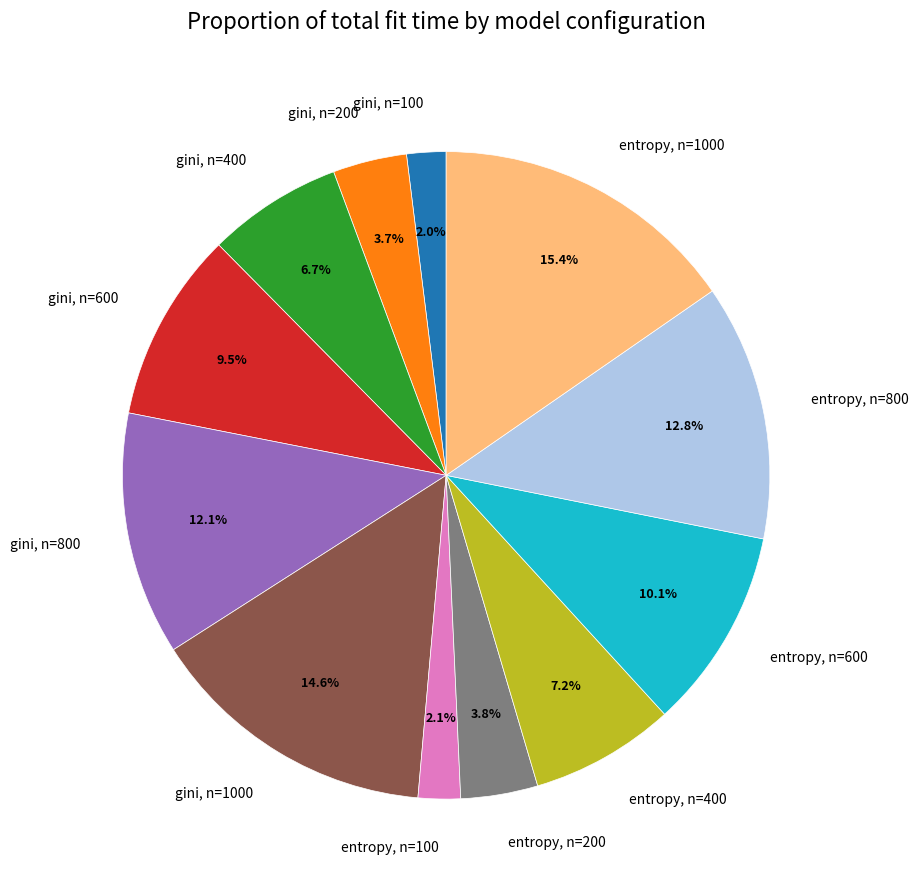

The entropy, n=200 slice represents 14% of the pie. True or false?

False